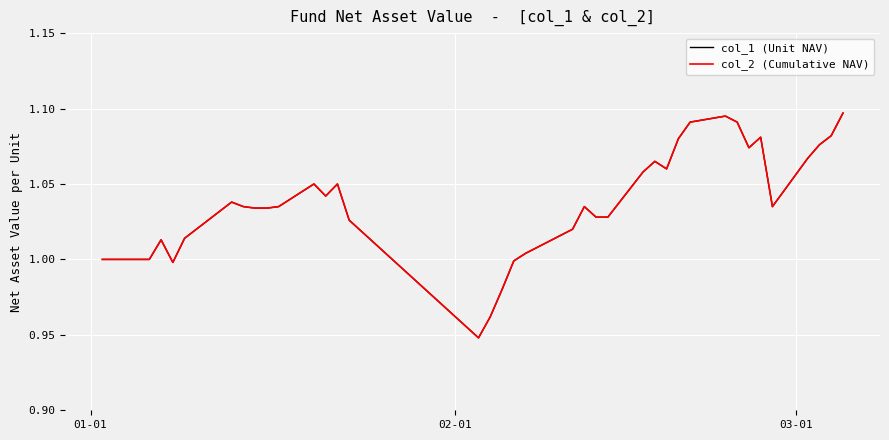

Does the chart have visible grid lines?

Yes